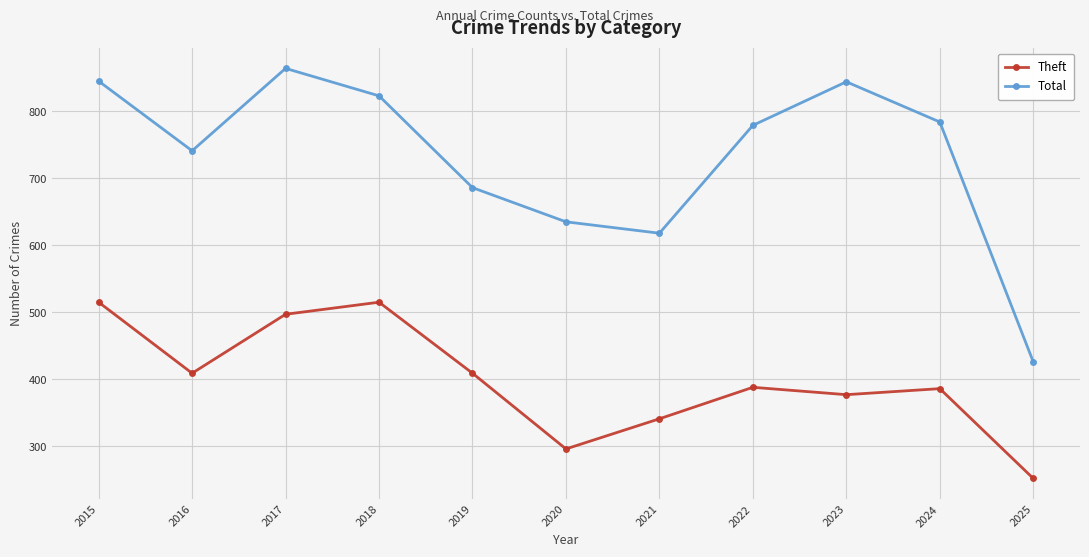

Rank the series by their maximum value, from highest to lowest.

Total, Theft